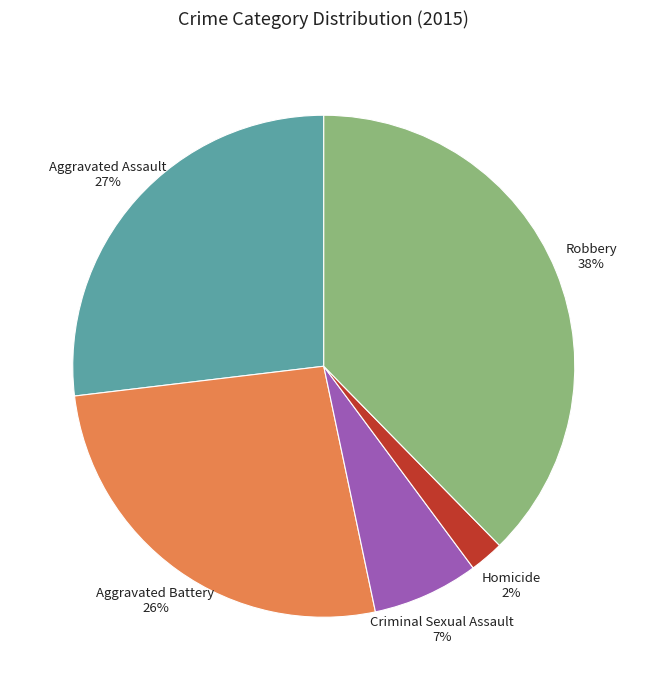

Does any single category account for the majority?

No